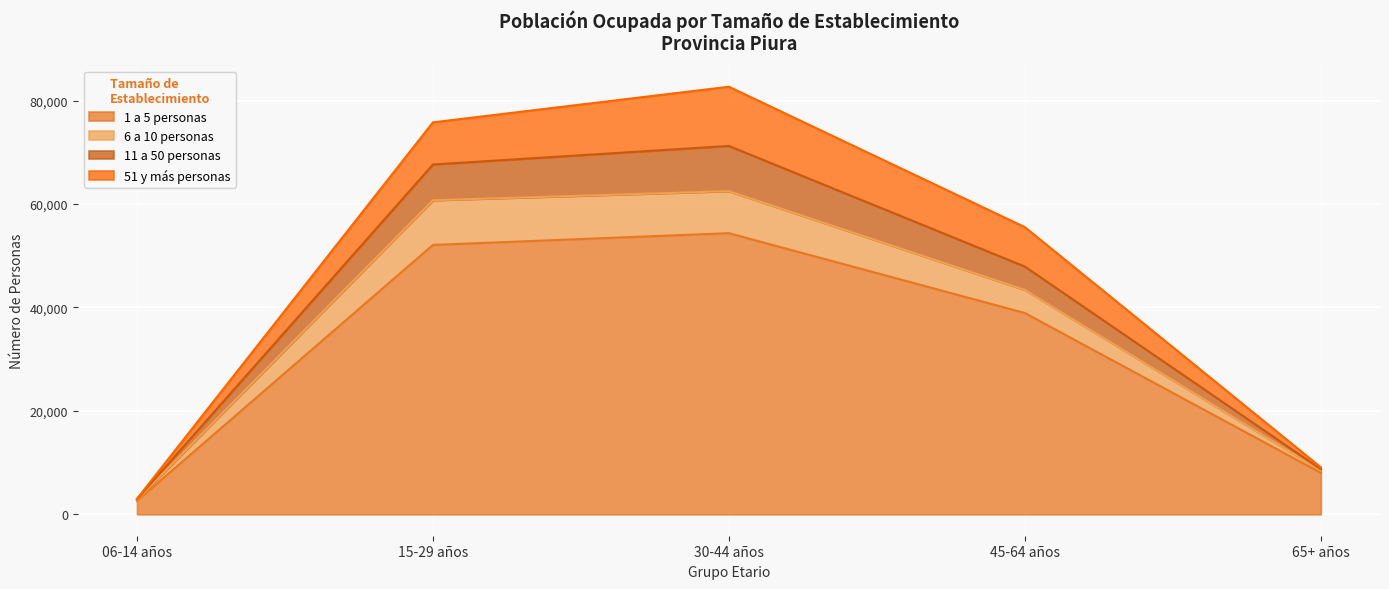

Which category has the highest value in the 1 a 5 personas series?

30-44 años